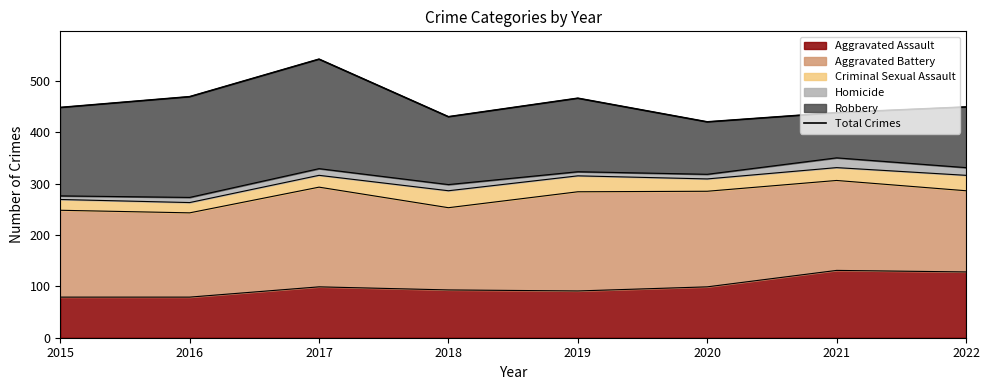

What is the highest value of the Aggravated Assault series?

131